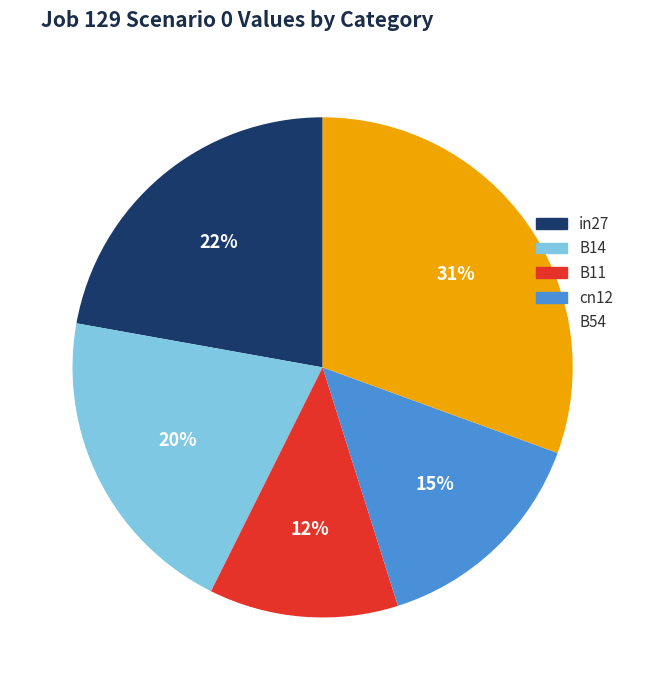

To the nearest percent, what percentage of the pie is B14?

20%